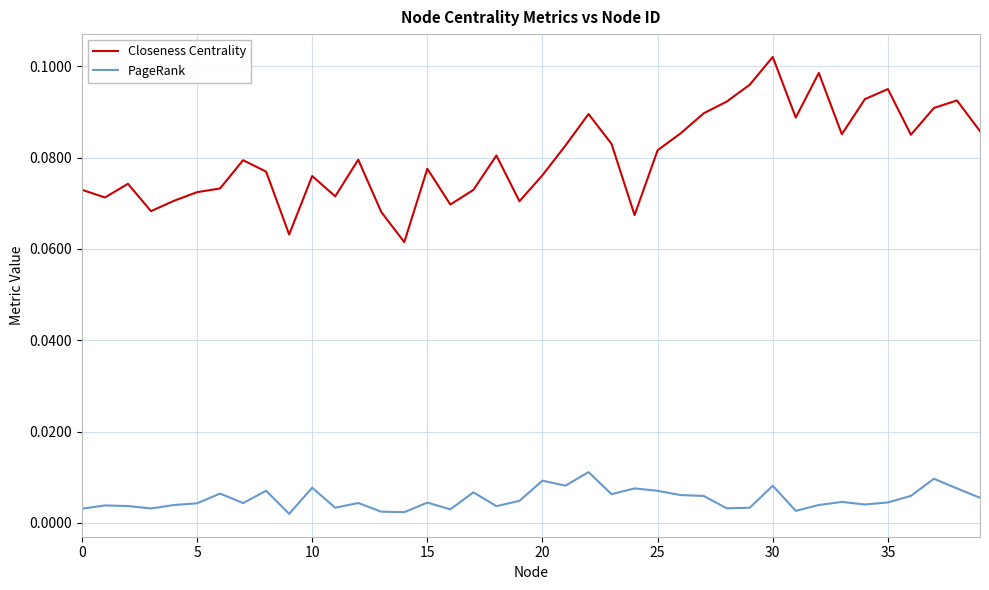

Rank the series by their maximum value, from highest to lowest.

Closeness Centrality, PageRank